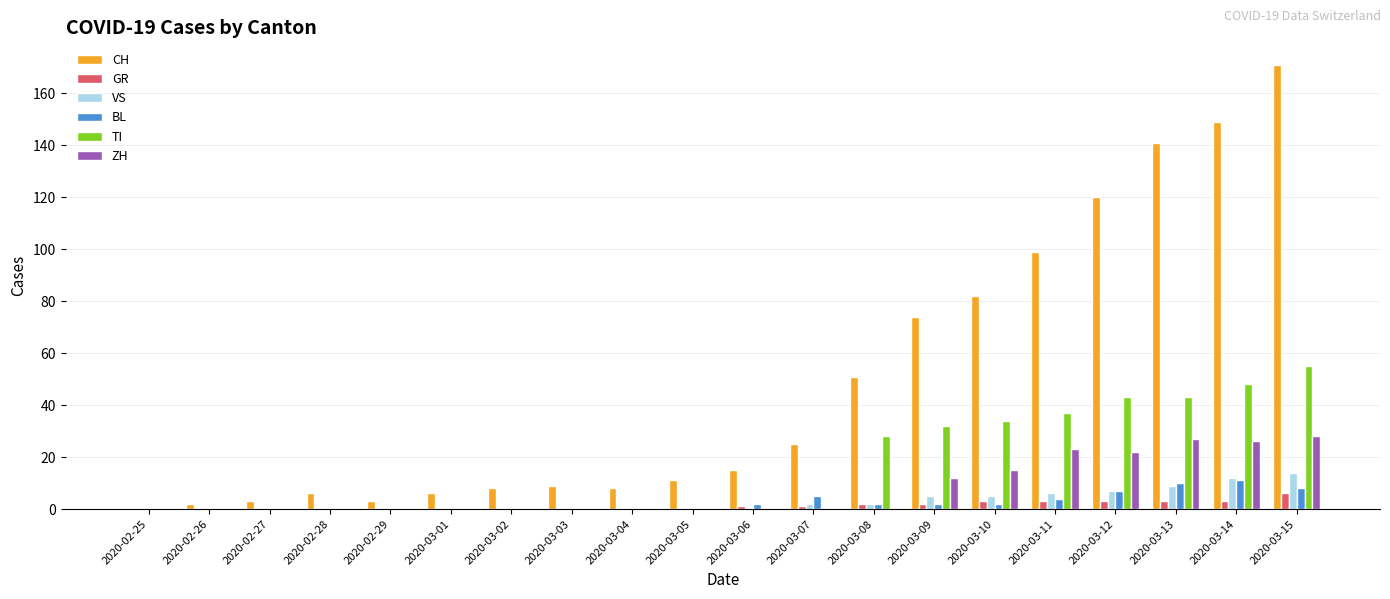

What is the difference between the ZH values at 2020-02-28 and 2020-03-09?

12